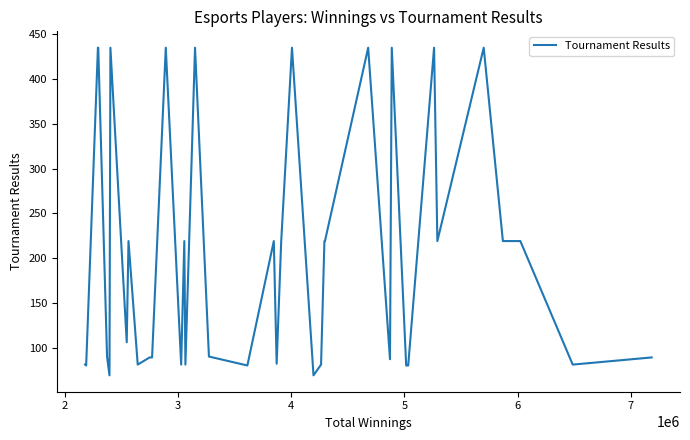

What is the maximum value shown in the chart?

435